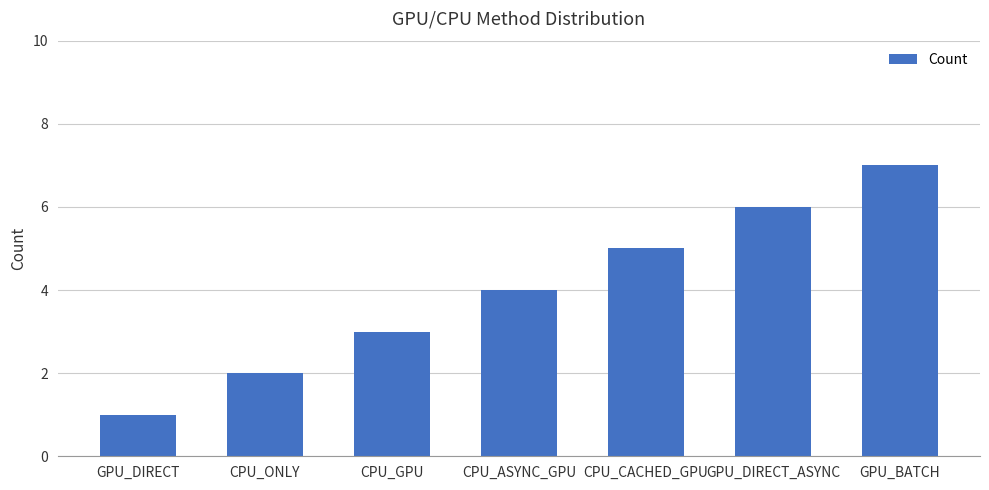

At which category does the chart reach its peak across all series?

GPU_BATCH